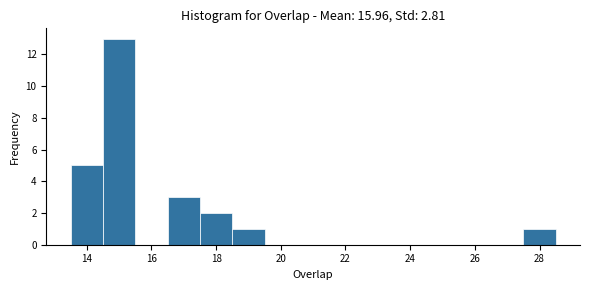

Which range on the x-axis has the tallest bar?

14.5 to 15.5